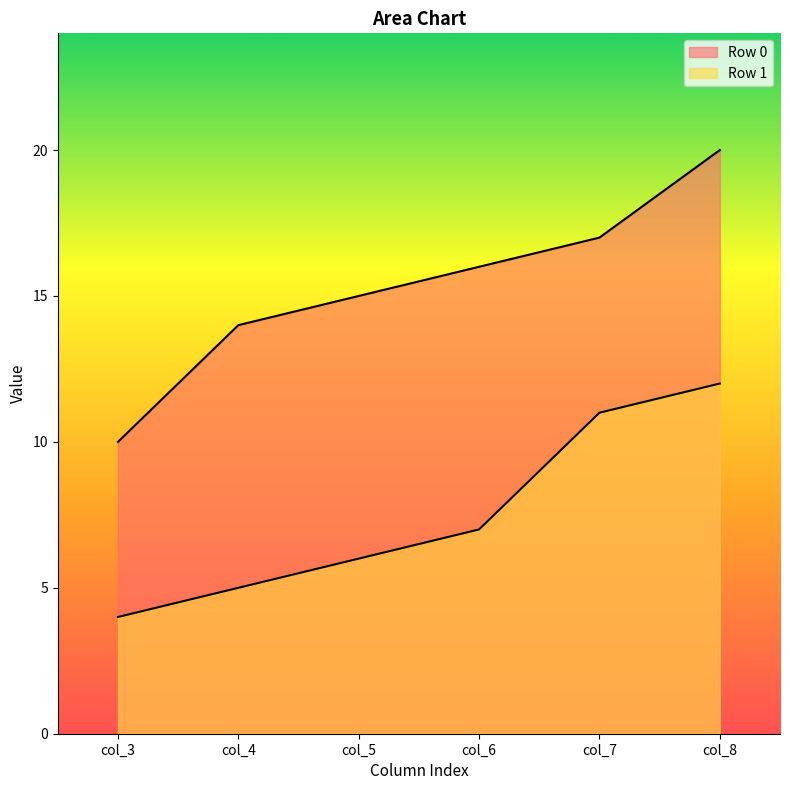

Which series has the widest spread of values?

Row 0